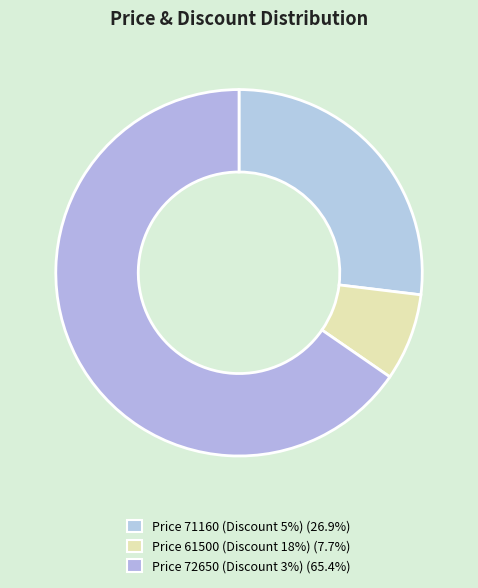

Count the number of slices in the pie.

3